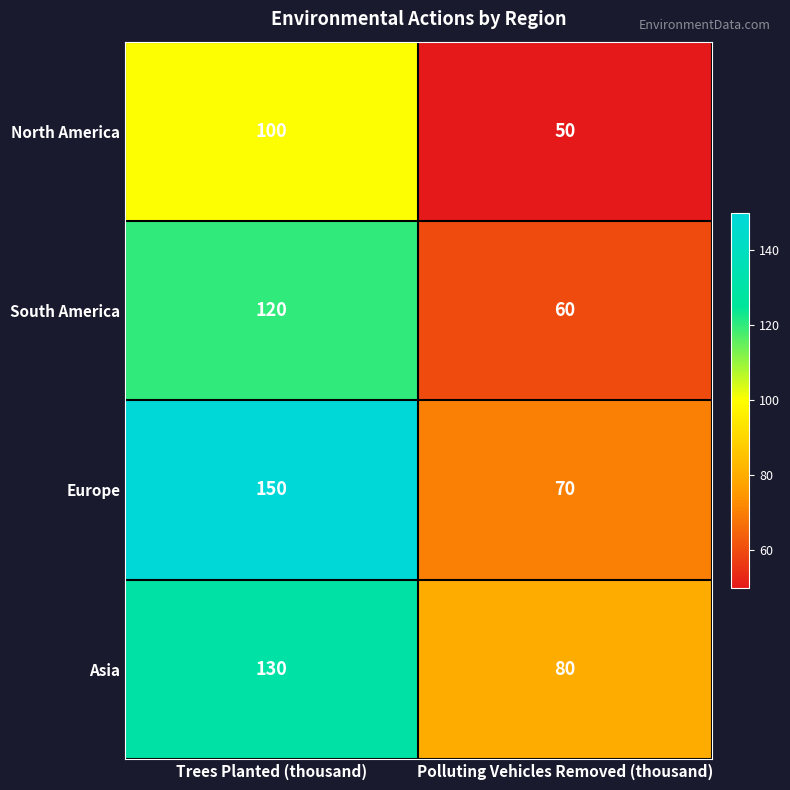

What value does the Asia series have at Trees Planted (thousand), to the nearest 10?

130